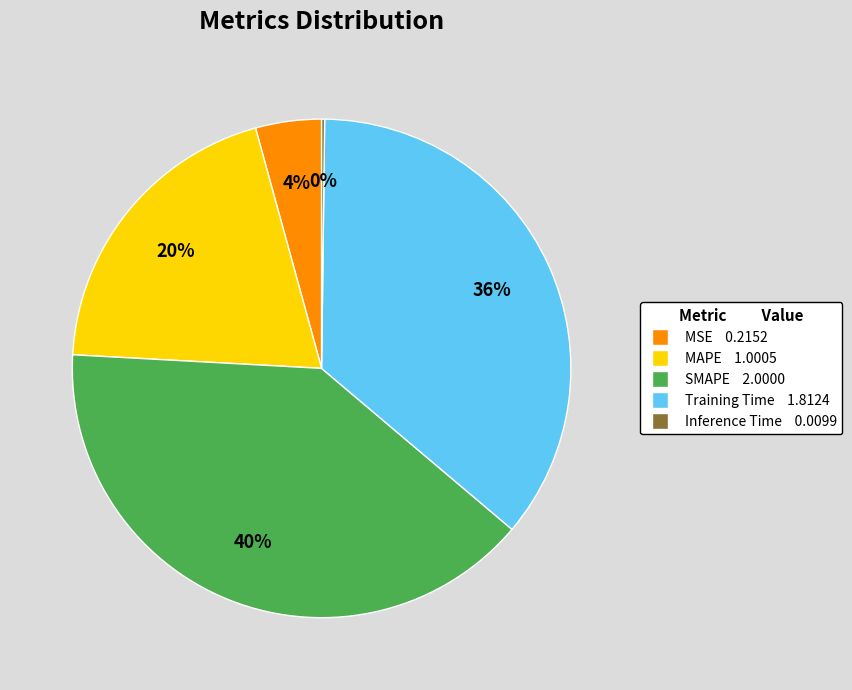

To the nearest percent, what is the difference between the largest and smallest slice percentages?

40%